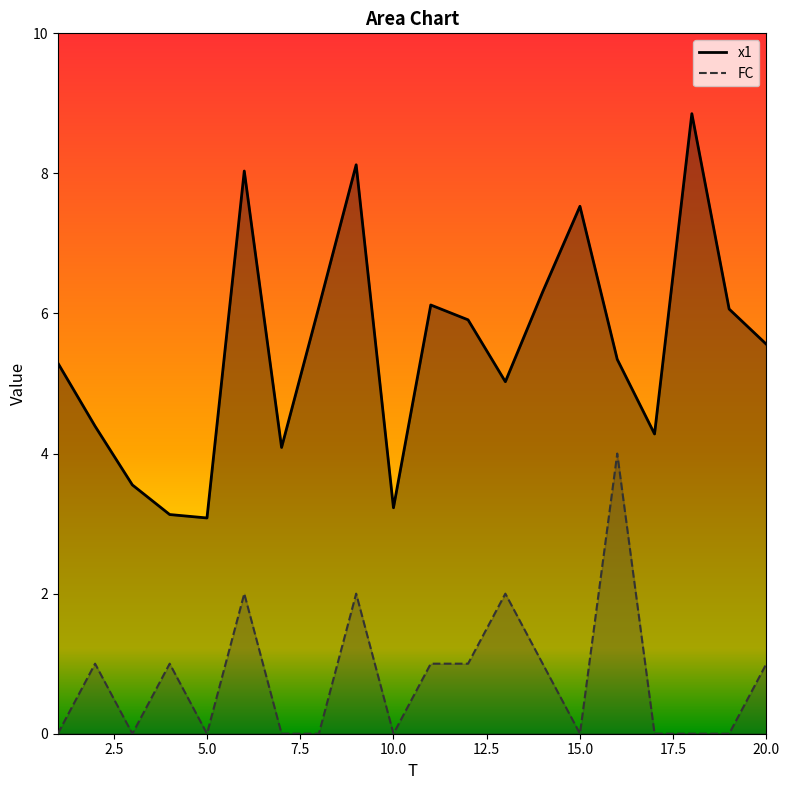

True or false: x1 has more than 2 interior local peaks.

True